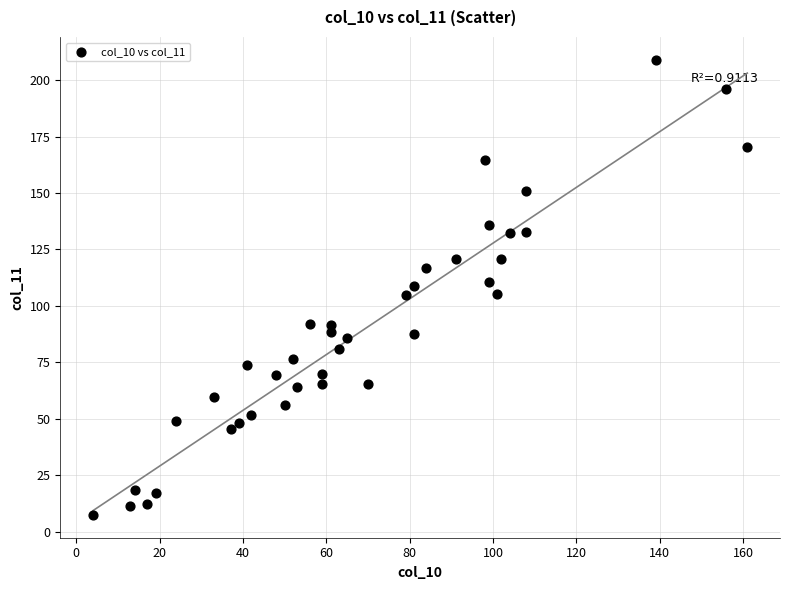

What is the range of X values (max minus min)?

157.0